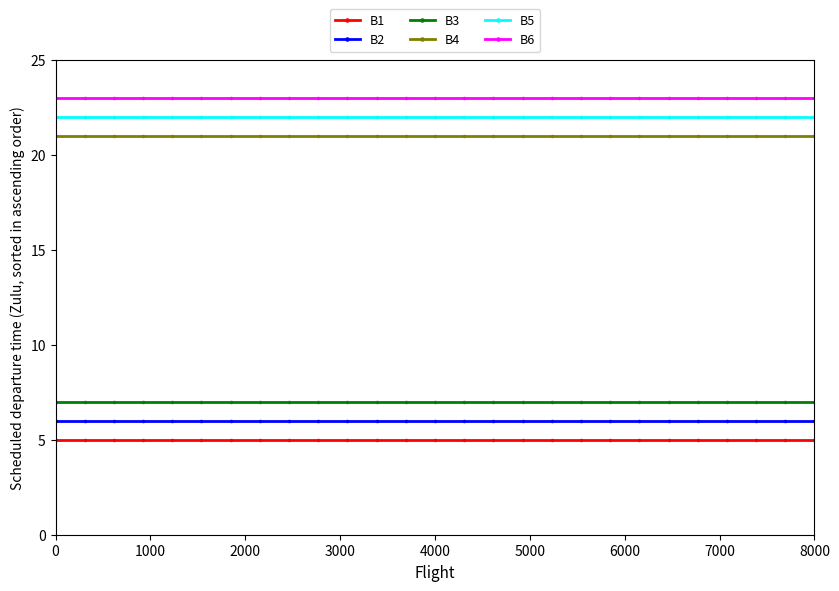

How many categories are shown in the chart?

27